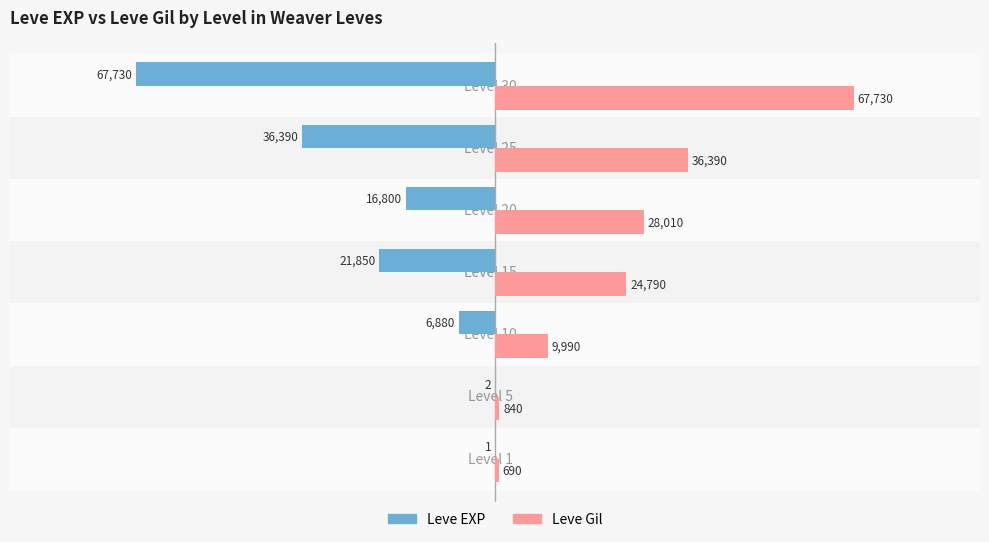

The value of Leve Gil at Level 15 is 14630. True or false?

False